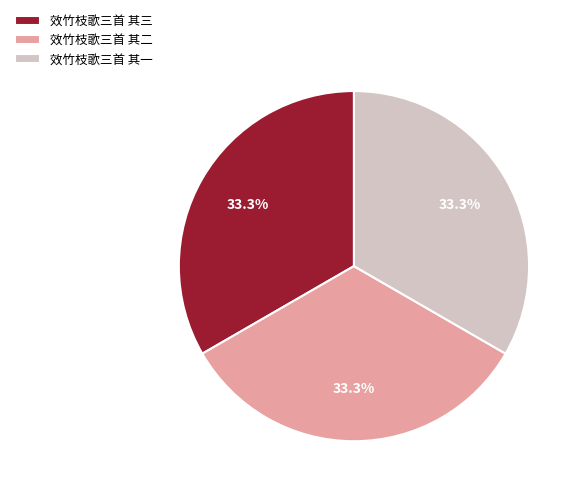

Is it true that 效竹枝歌三首 其三 is 43% of the pie?

False